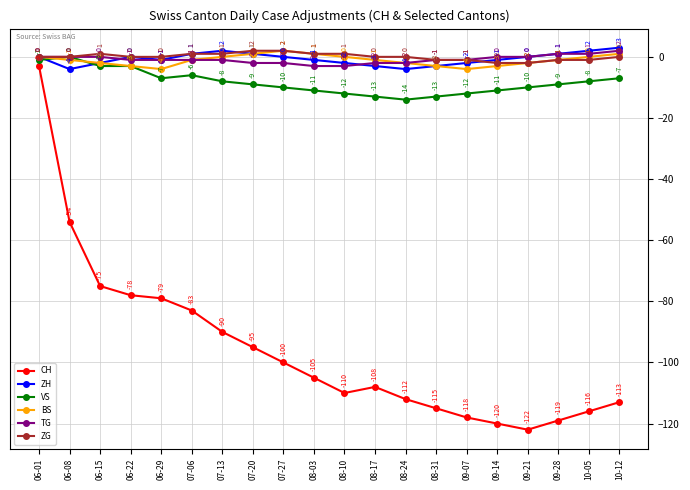

In ZH, how many points are lower than both neighbors (excluding endpoints)?

3